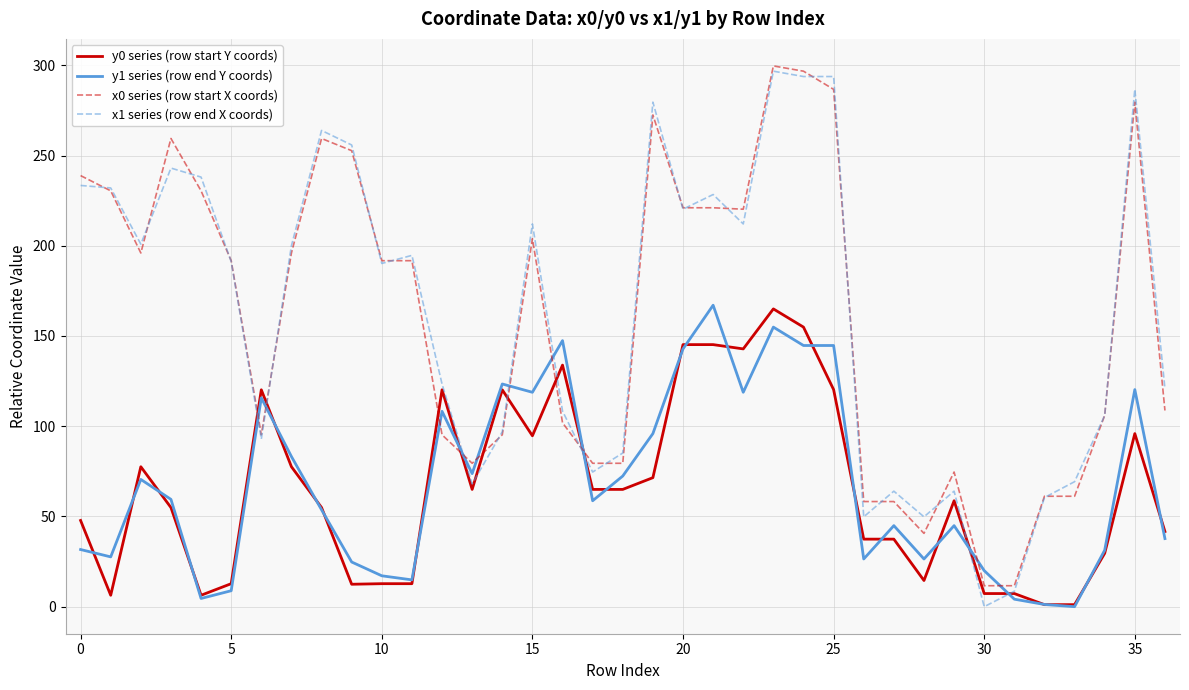

Does the chart display data point markers on the line(s)?

No